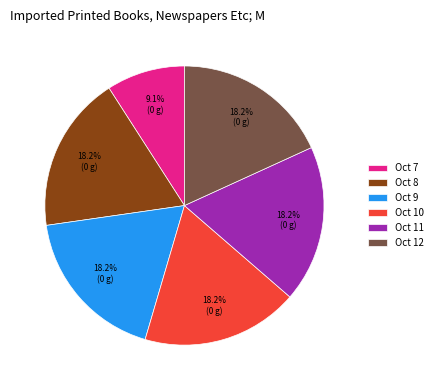

Count the number of slices in the pie.

6